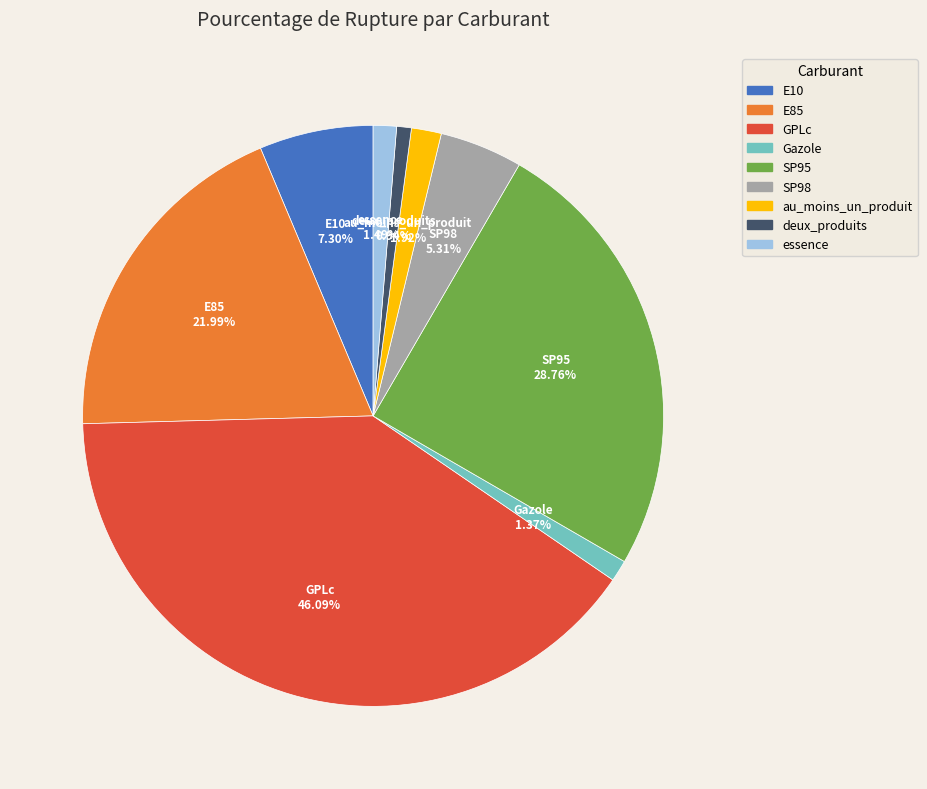

Is Gazole the majority of the pie?

No